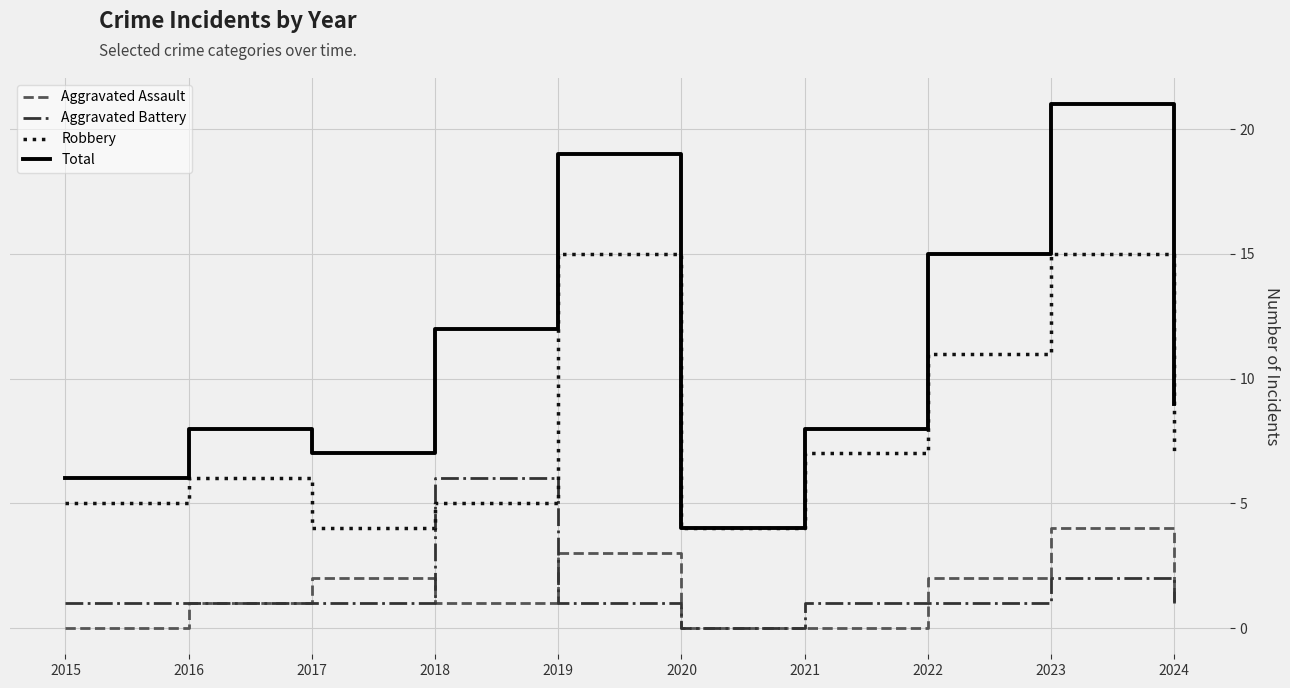

Is the value of Aggravated Assault at 2017 greater than the value of Robbery at 2015?

No